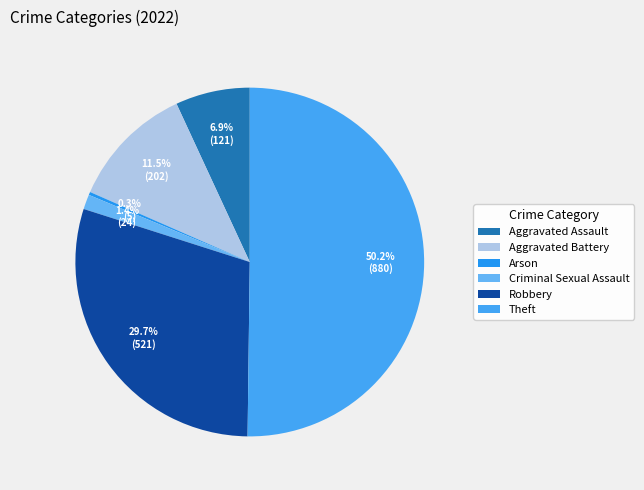

Which category has the biggest portion of the pie?

Theft